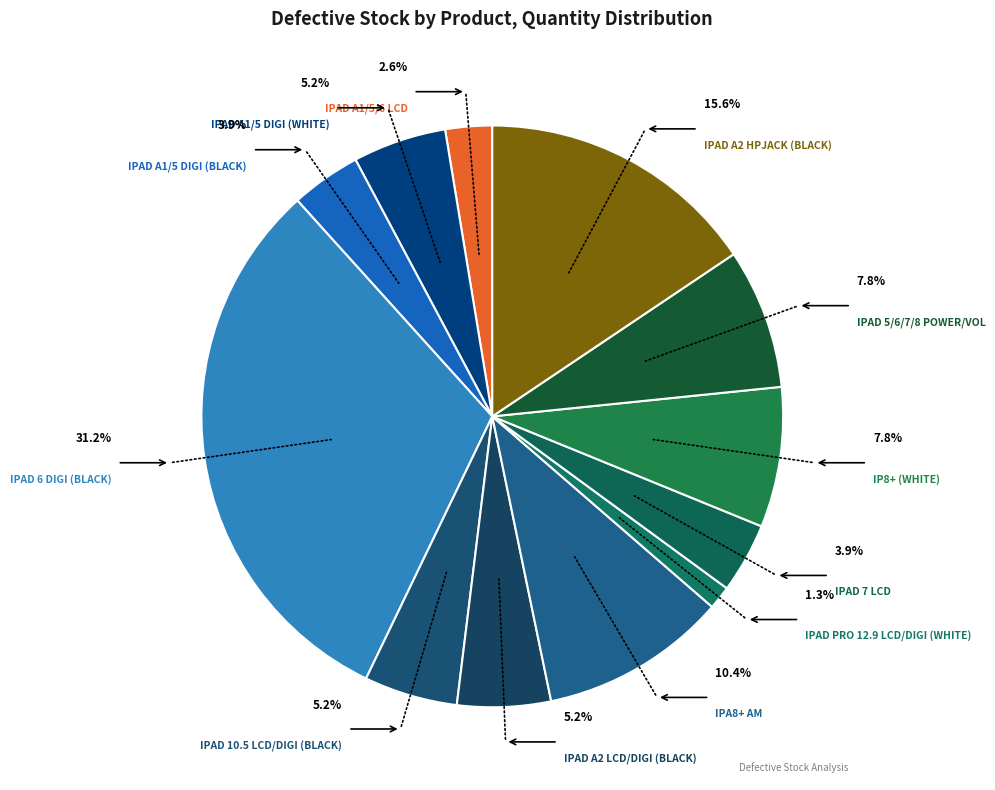

Which has a higher value, IPAD A1/5 DIGI (BLACK) or IPAD 7 LCD?

IPAD A1/5 DIGI (BLACK)